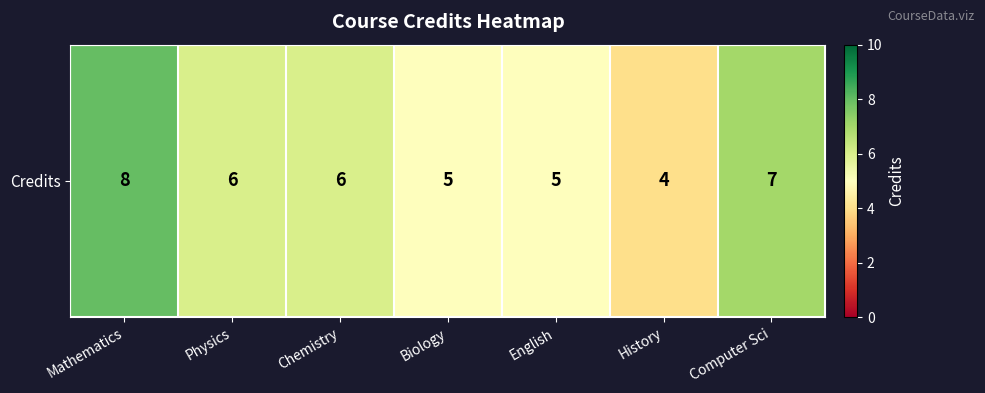

List the labels in order of value, smallest first.

History, Biology, English, Physics, Chemistry, Computer Sci, Mathematics